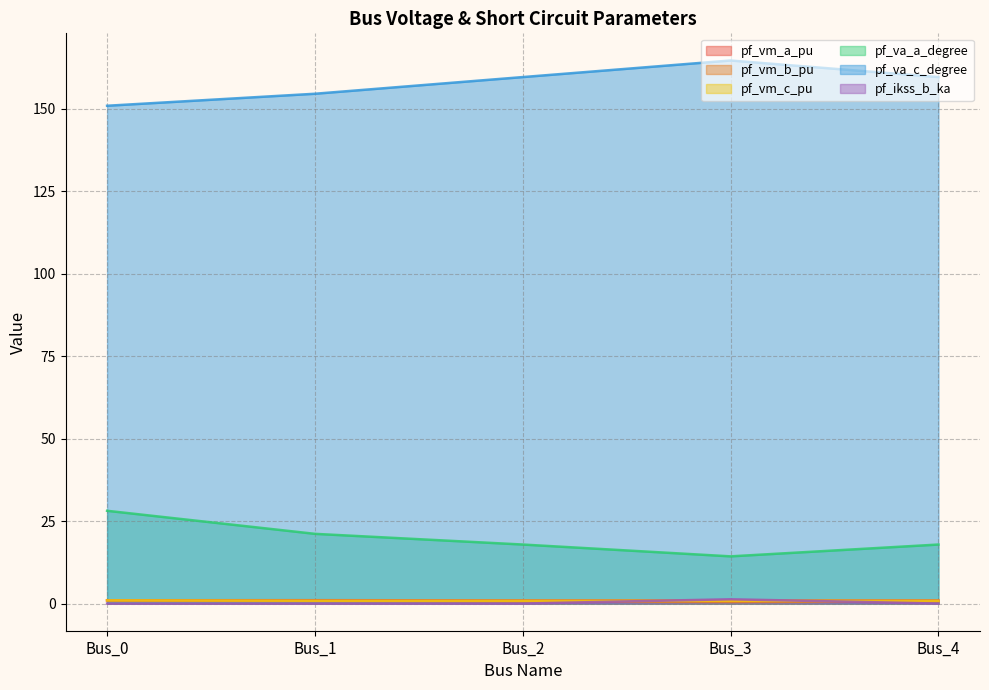

What are all the series names shown in the legend?

pf_vm_a_pu, pf_vm_b_pu, pf_vm_c_pu, pf_va_a_degree, pf_va_c_degree, pf_ikss_b_ka